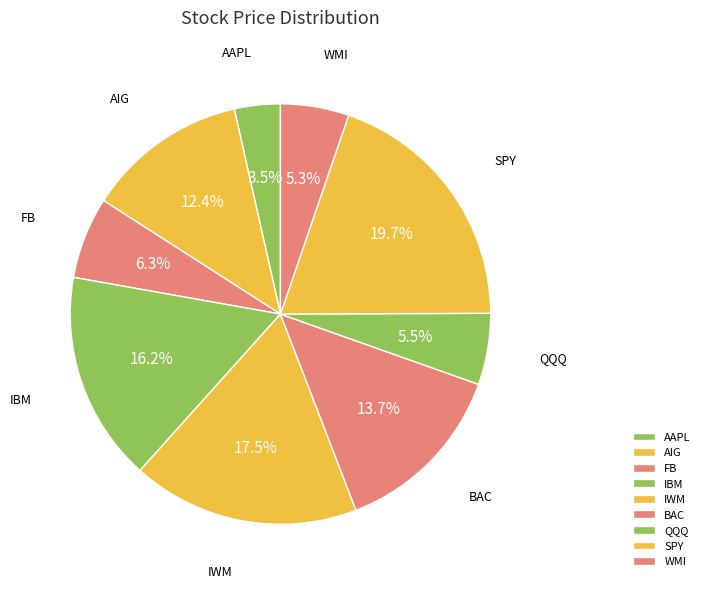

What percentage is the WMI slice, to the nearest percent?

5%